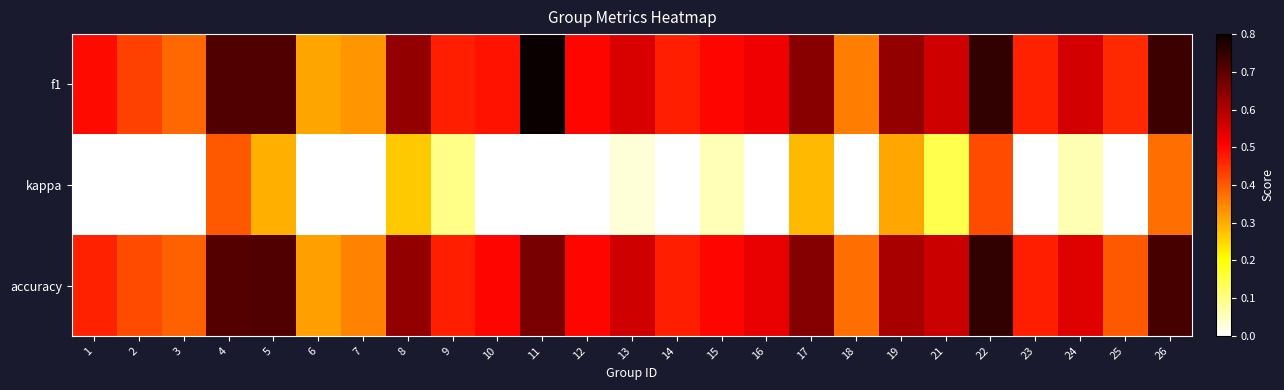

At how many categories does at least one series exceed 0?

25